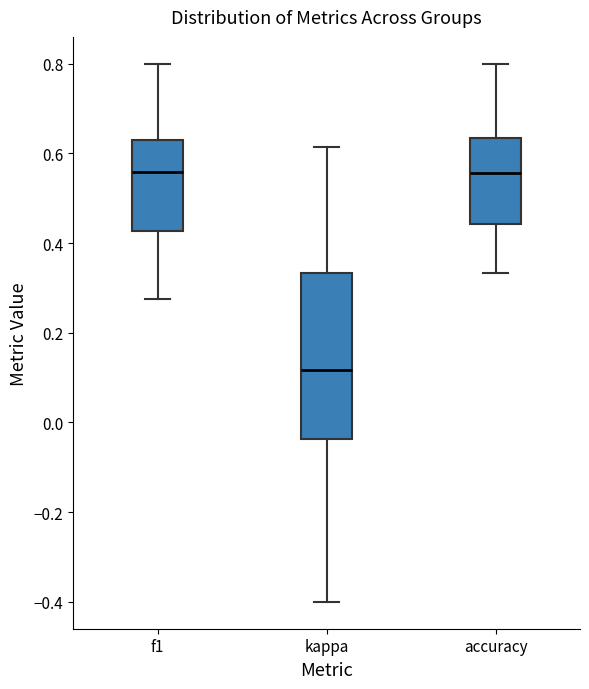

Which box is the tallest, from its lower edge to its upper edge?

kappa